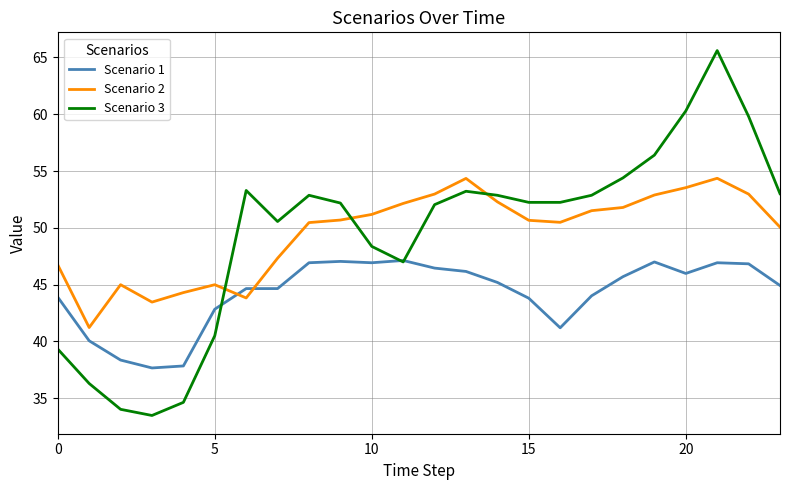

What is the highest value of the Scenario 2 series?

54.4